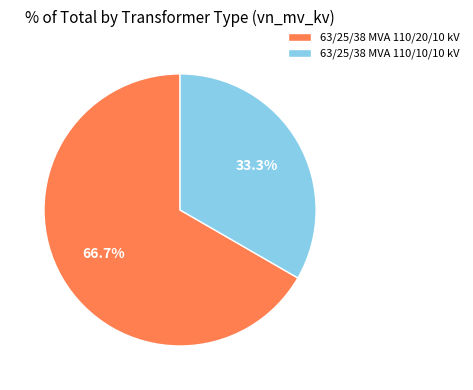

What is the smallest slice in the pie chart?

63/25/38 MVA 110/10/10 kV